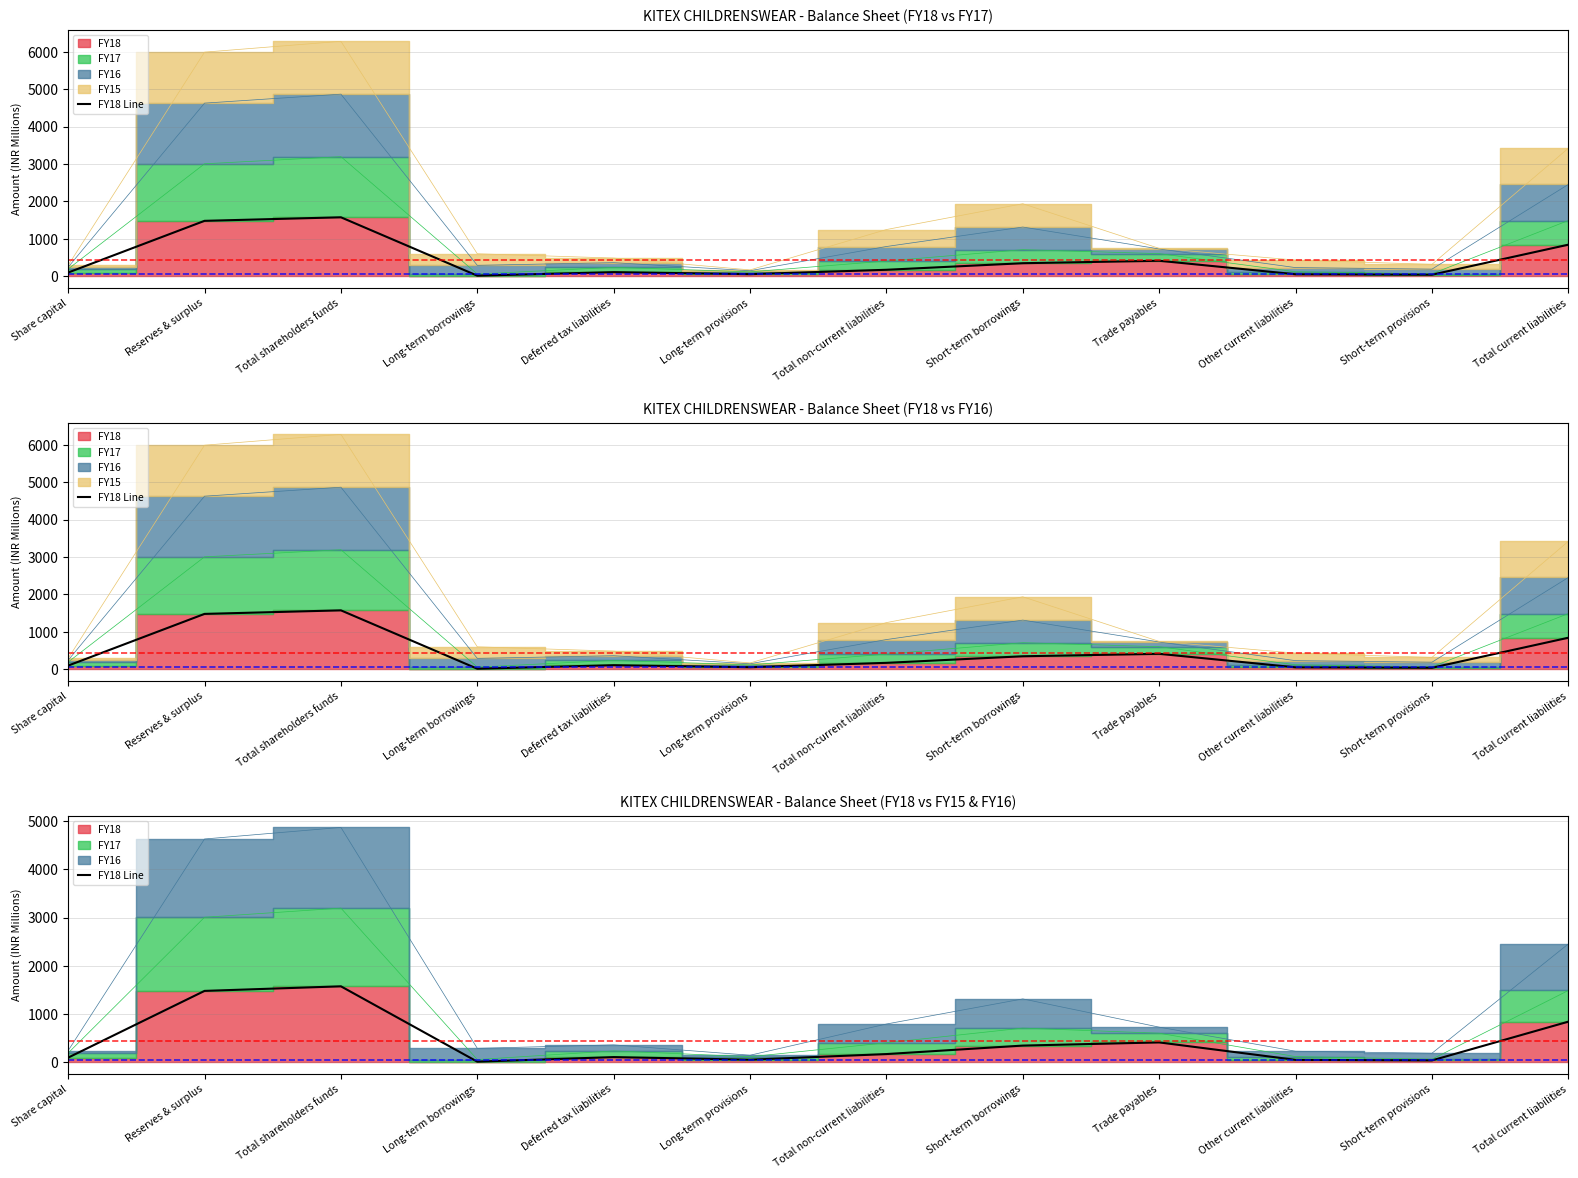

At which label does the data first exceed 168?

Reserves & surplus